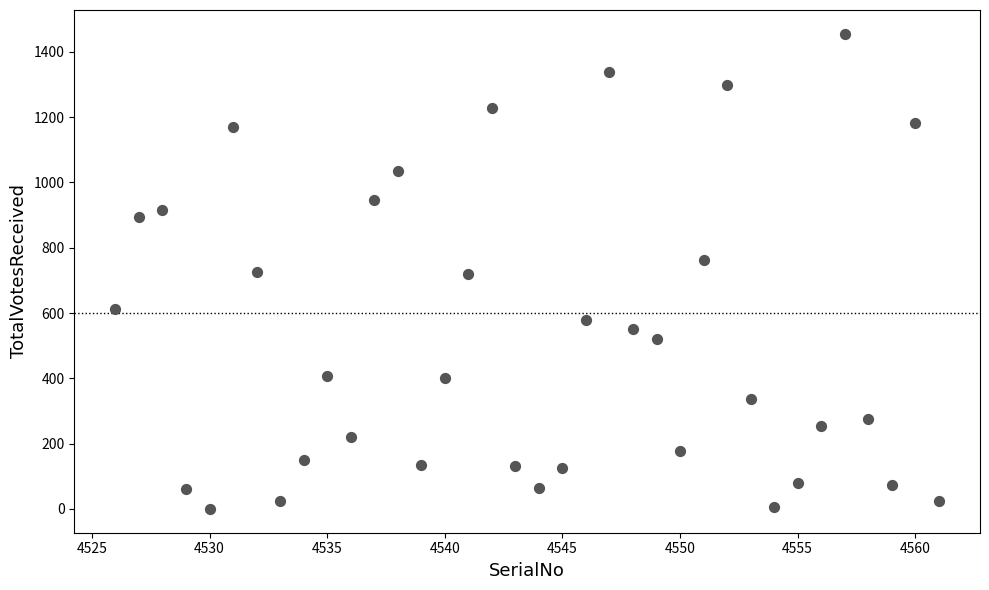

What is the range of X values (max minus min)?

35